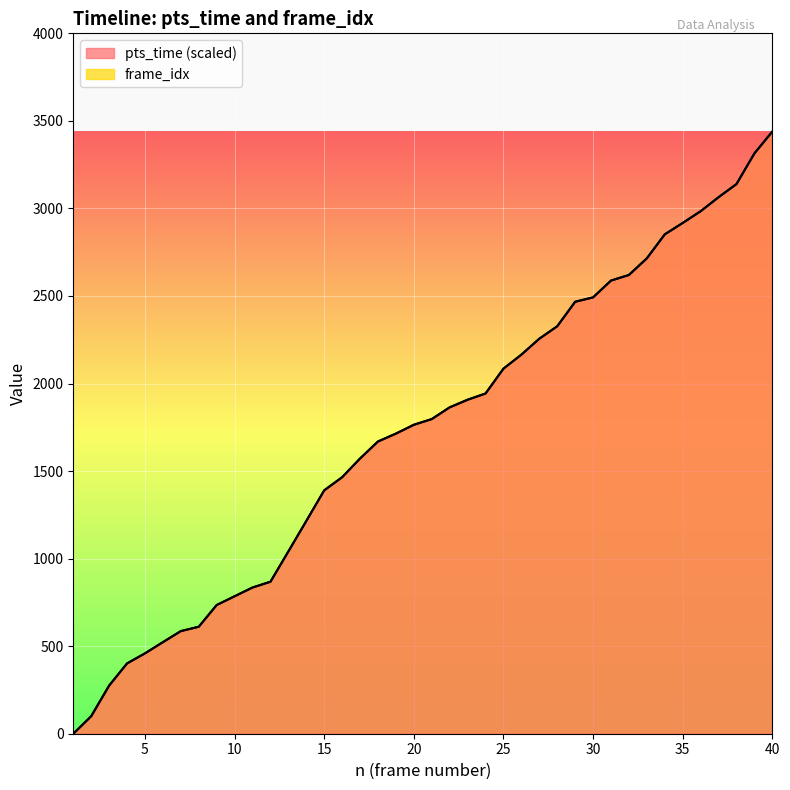

True or false: pts_time and frame_idx cross at least once.

False